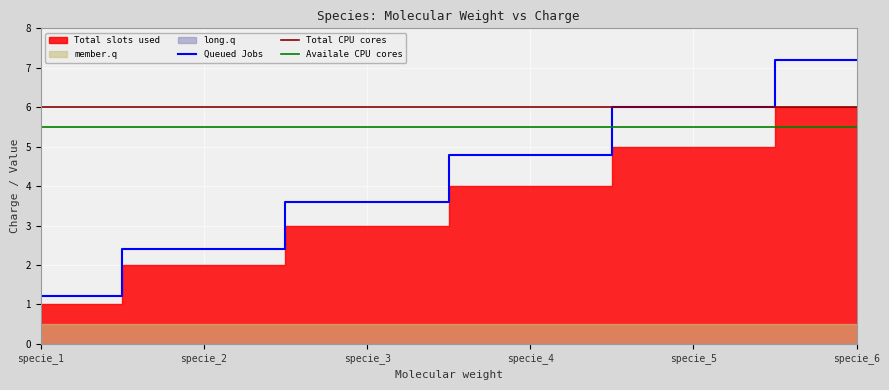

How many values in the Total slots used series exceed 4?

2